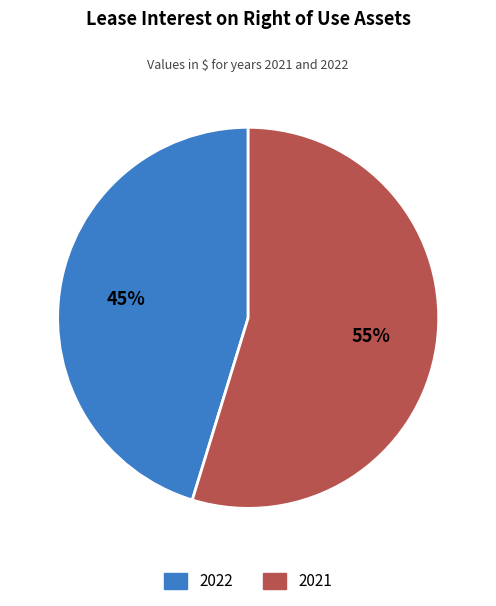

What is the ratio of the value at 2021 to the value at 2022?

1.2